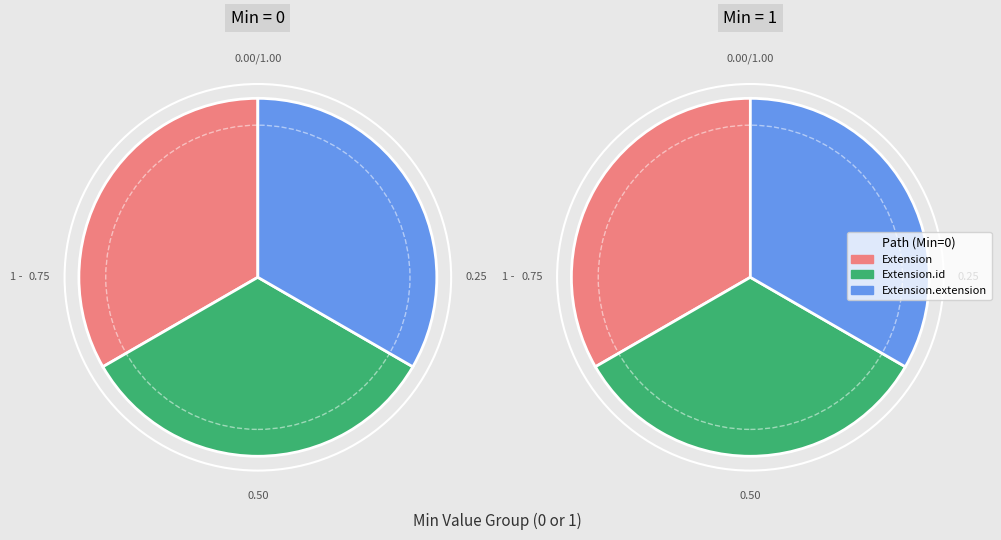

The Extension.value[x] slice represents 47% of the pie. True or false?

False